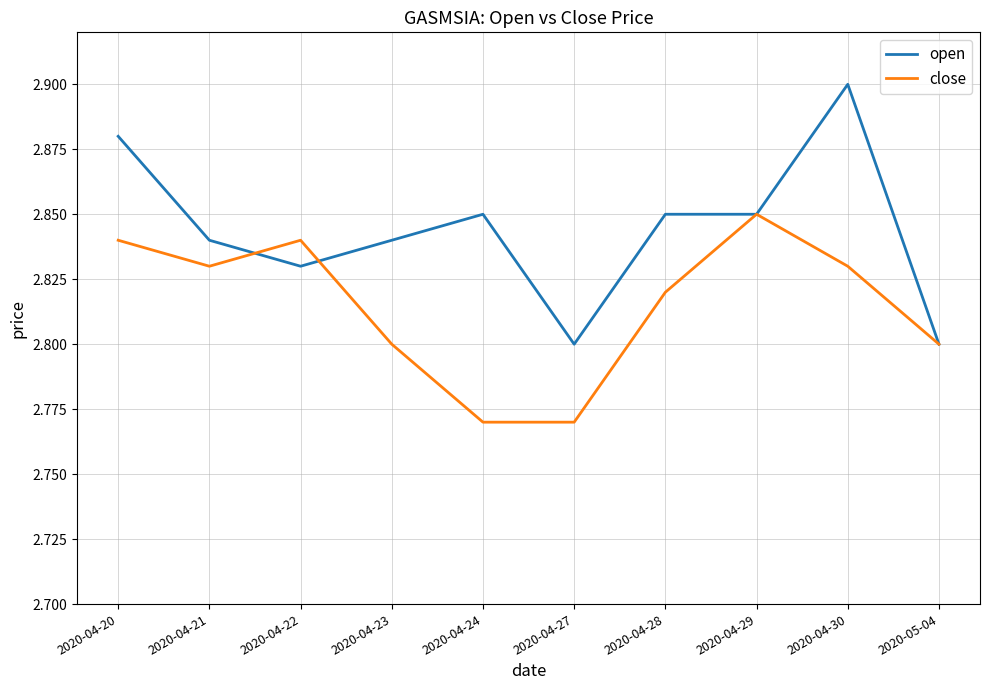

Which series has the largest total across all categories?

open